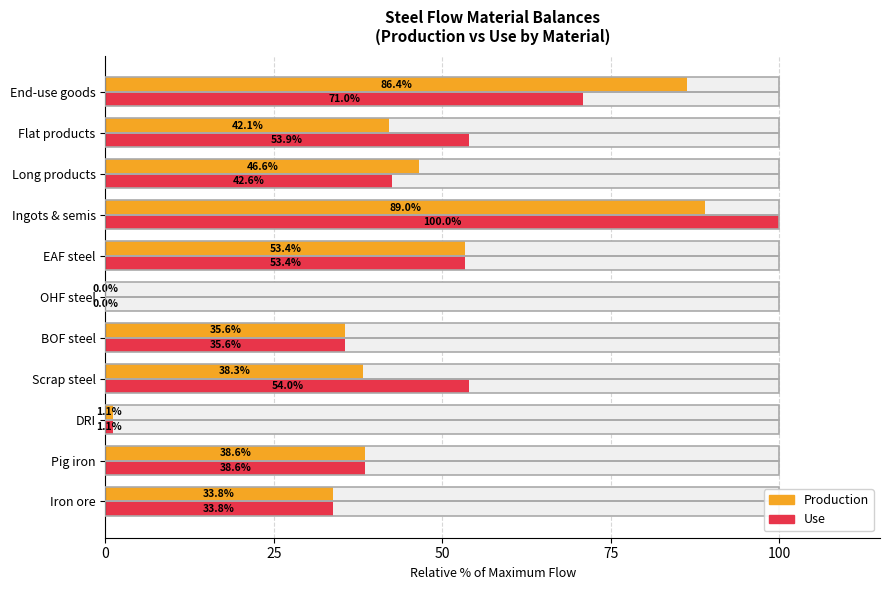

Which series has the widest spread of values?

Use